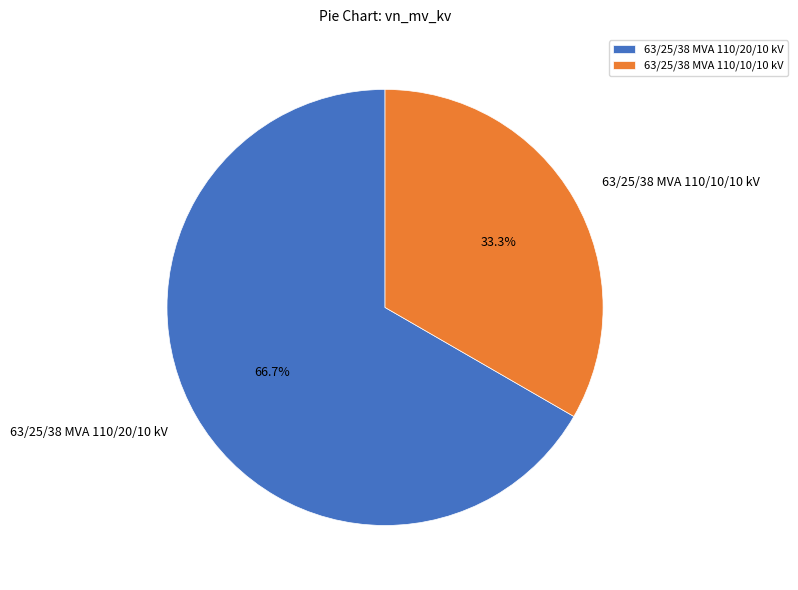

Does any single category account for the majority?

Yes